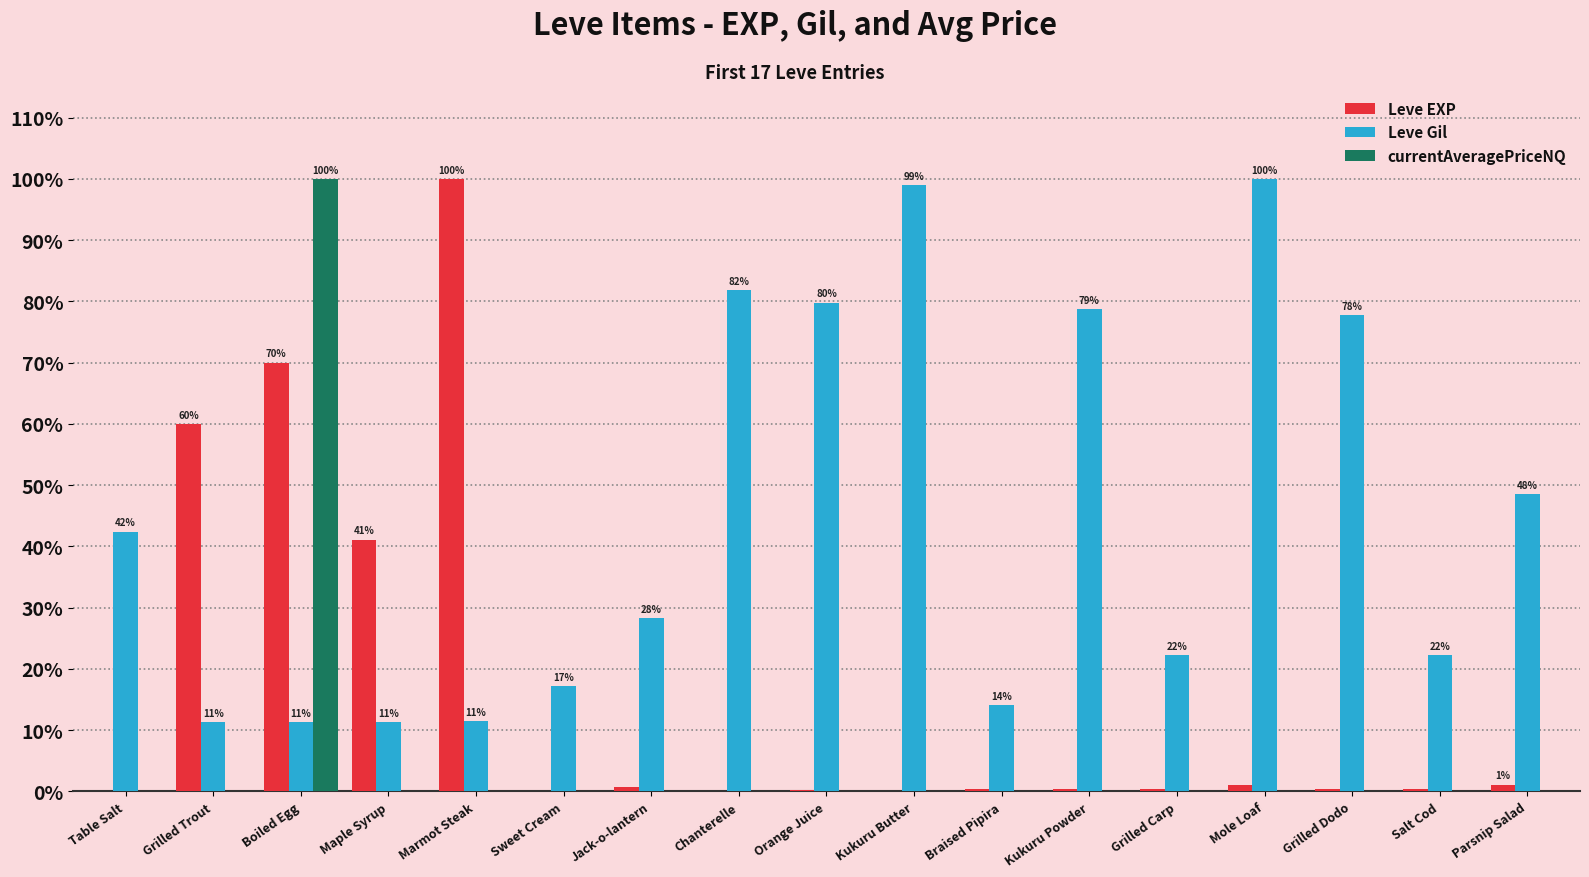

What is the maximum value for Leve EXP?

100.0